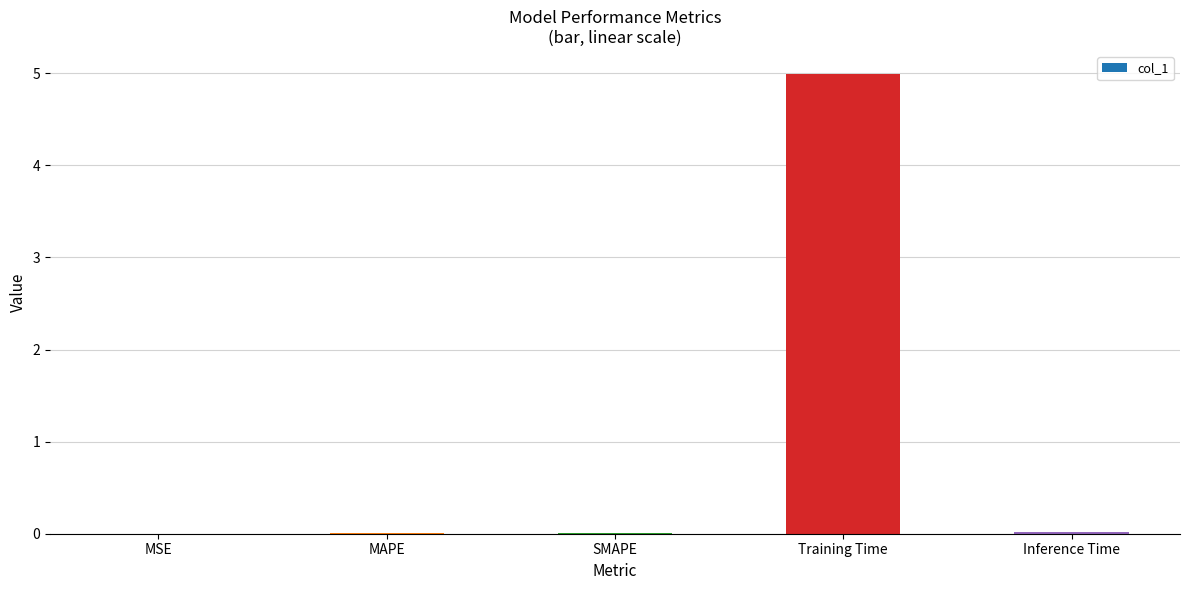

What is the greatest value displayed?

5.0